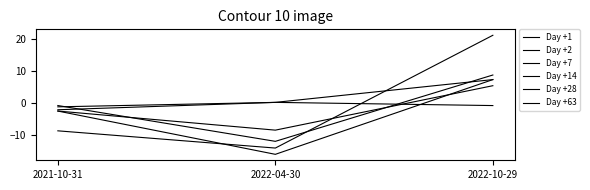

How many values in Day +7 are above zero?

1